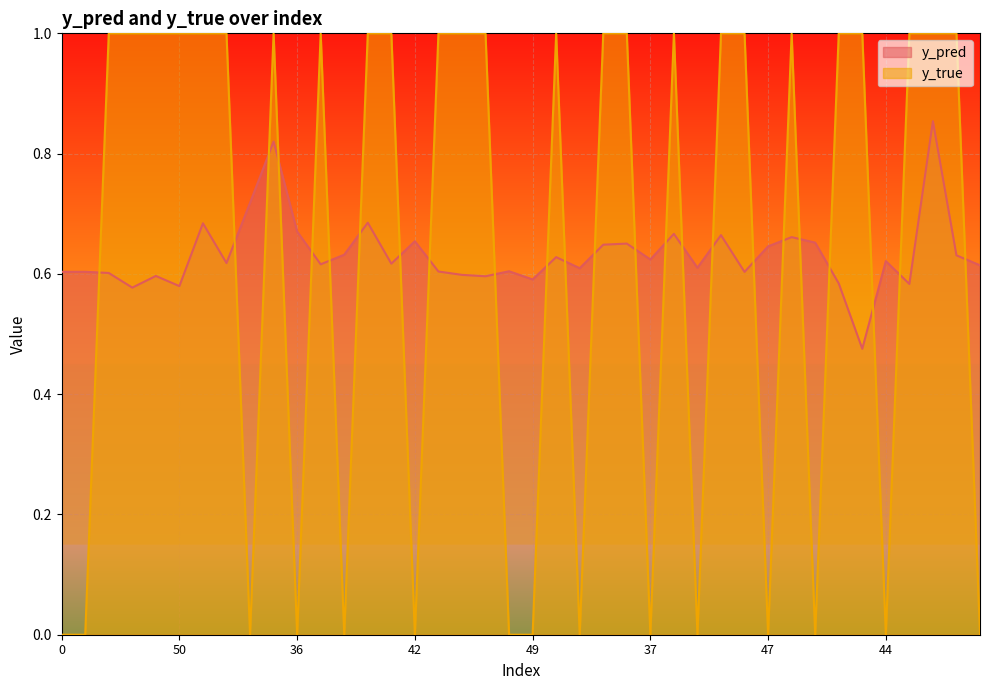

Read the y_pred value at 5.

0.6